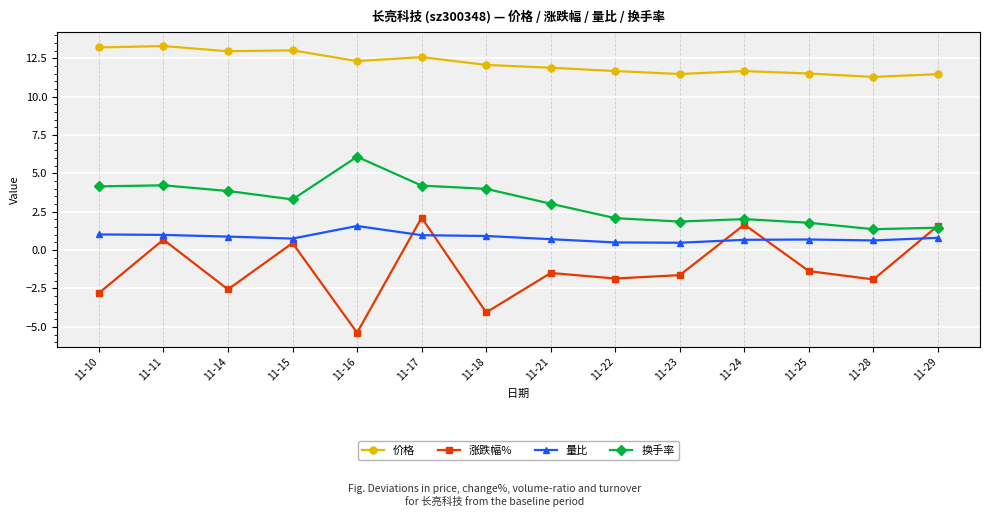

What is the lowest value of the 涨跌幅% series?

-5.4